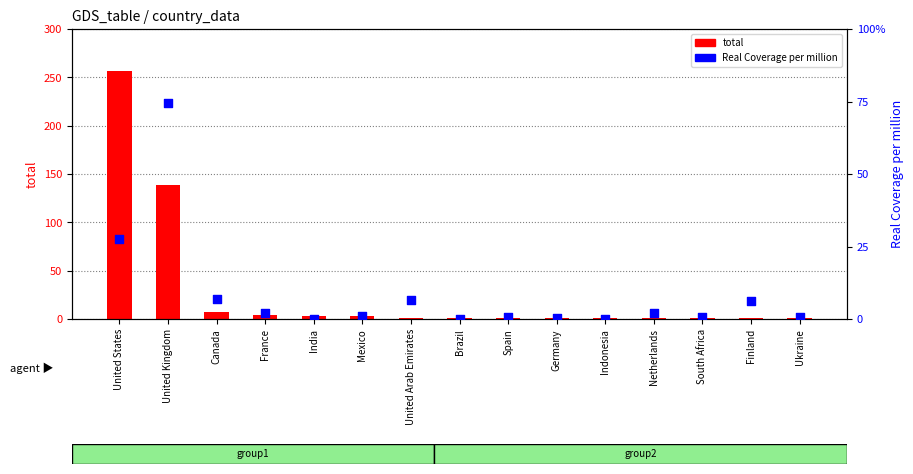

Which series has the widest spread of Y values?

total